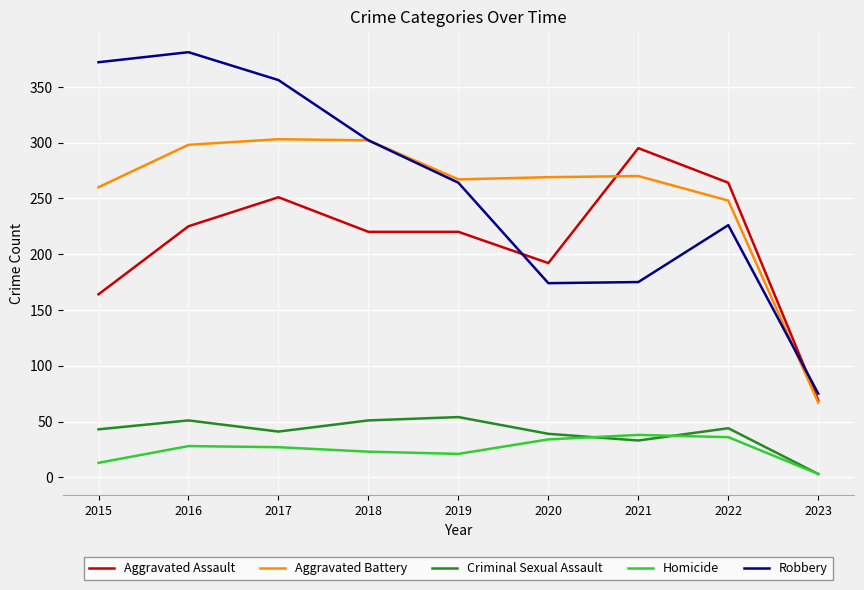

How many lines are shown in the chart?

5